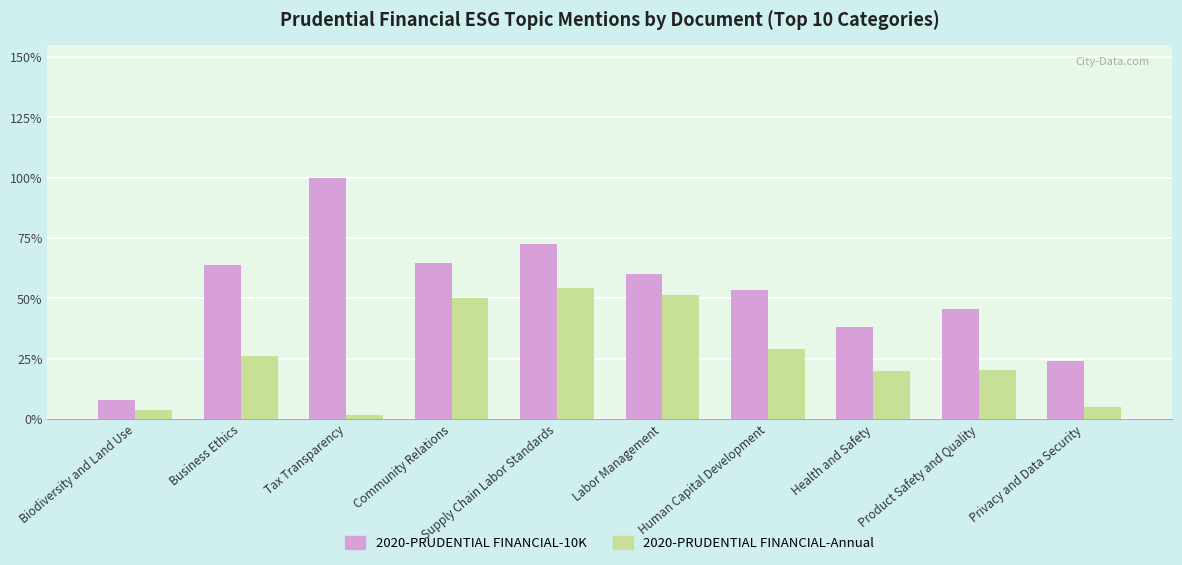

What are all the series names shown in the legend?

2020-PRUDENTIAL FINANCIAL-10K, 2020-PRUDENTIAL FINANCIAL-Annual